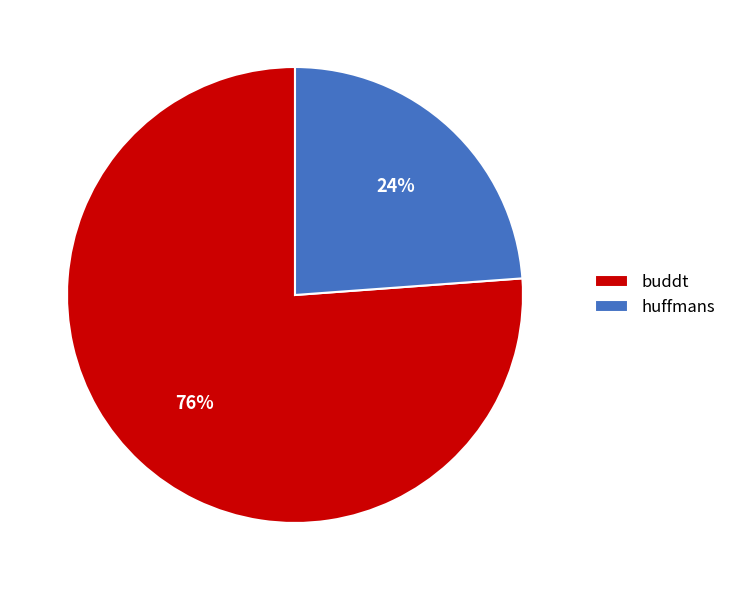

Combined, do buddt and huffmans account for over 50%?

Yes